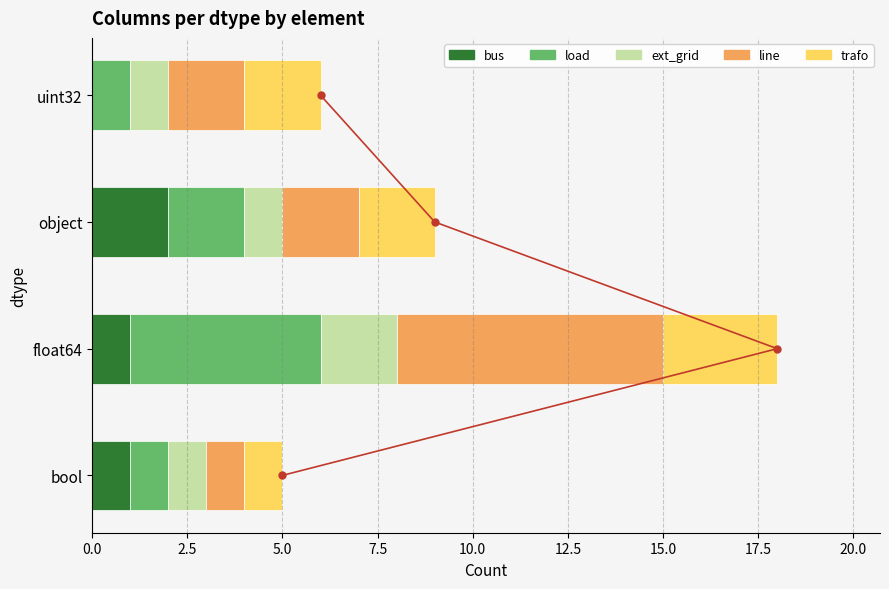

Is the value of ext_grid at object greater than the value of line at bool?

No